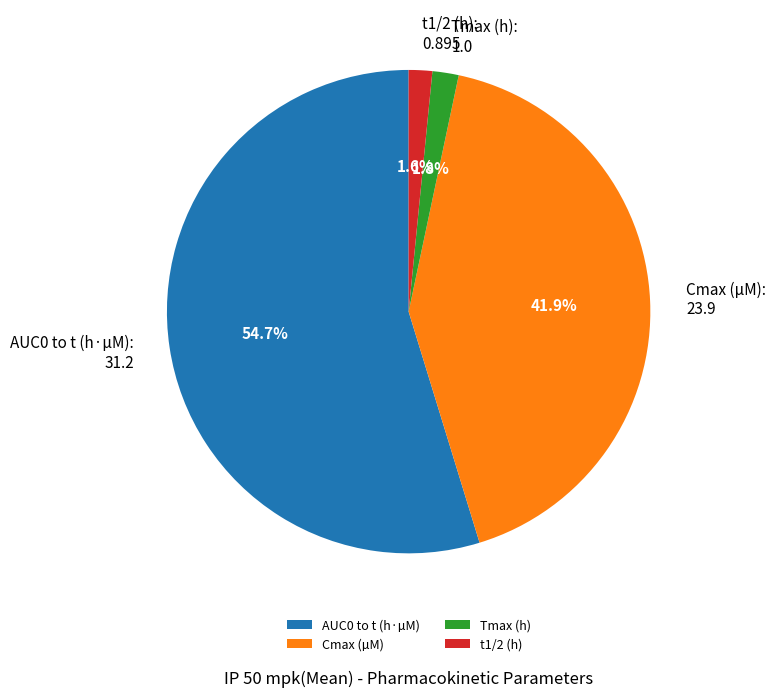

How many segments does this pie chart have?

4